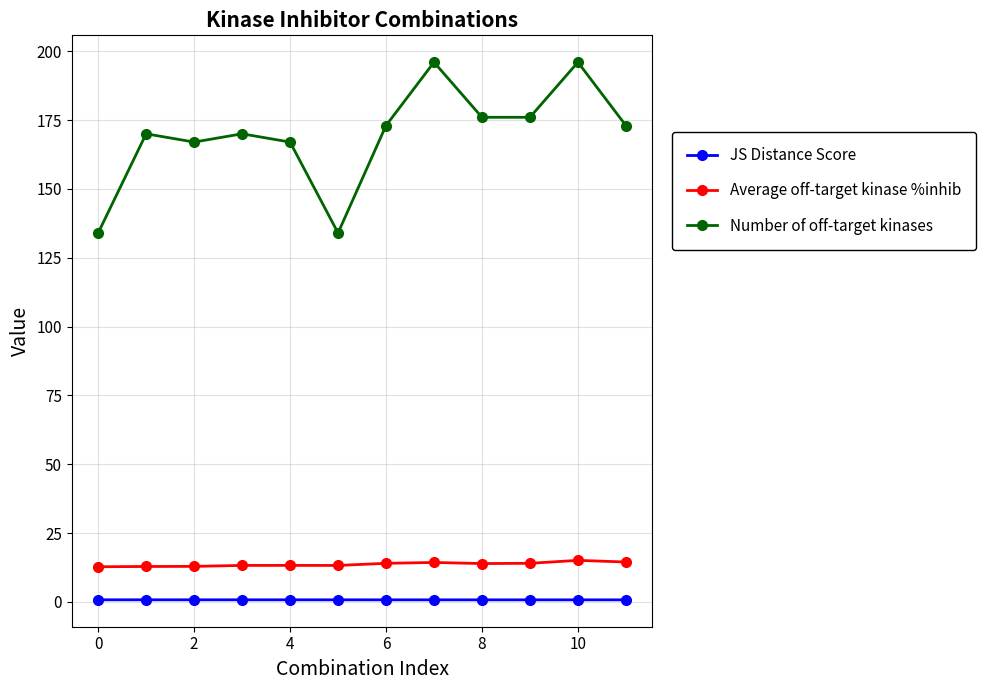

At how many categories does at least one series exceed 32?

12